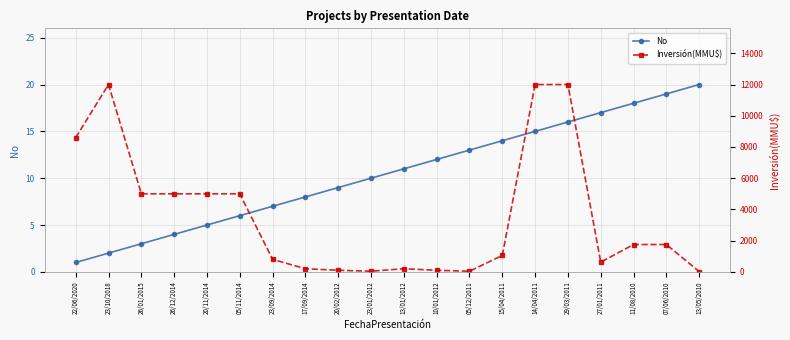

At how many categories does at least one series exceed 6807?

4